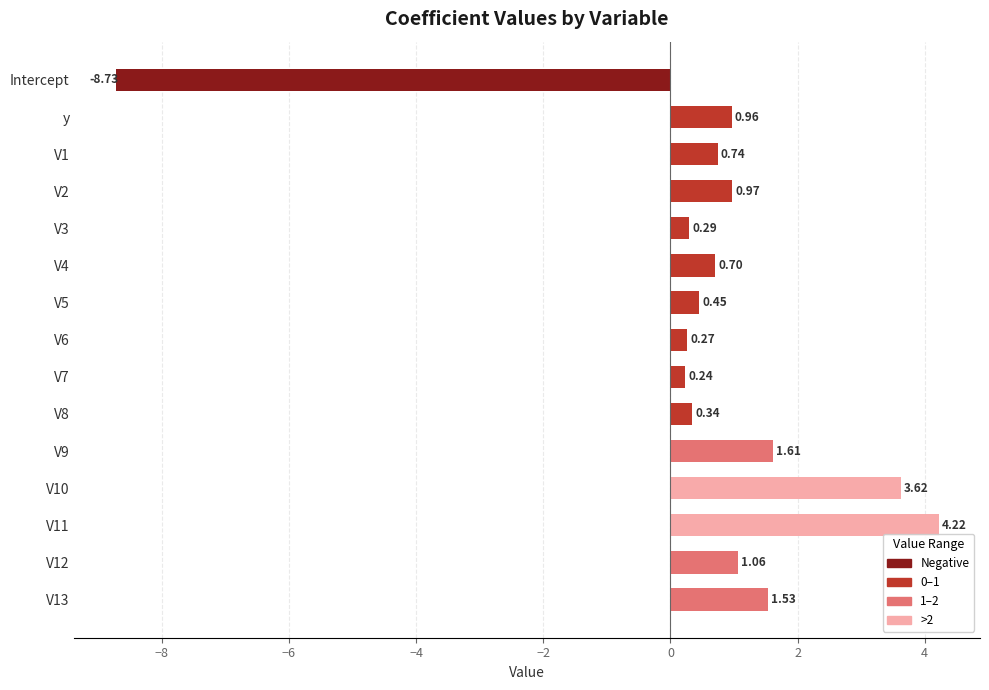

What is the sum of all values?

8.3